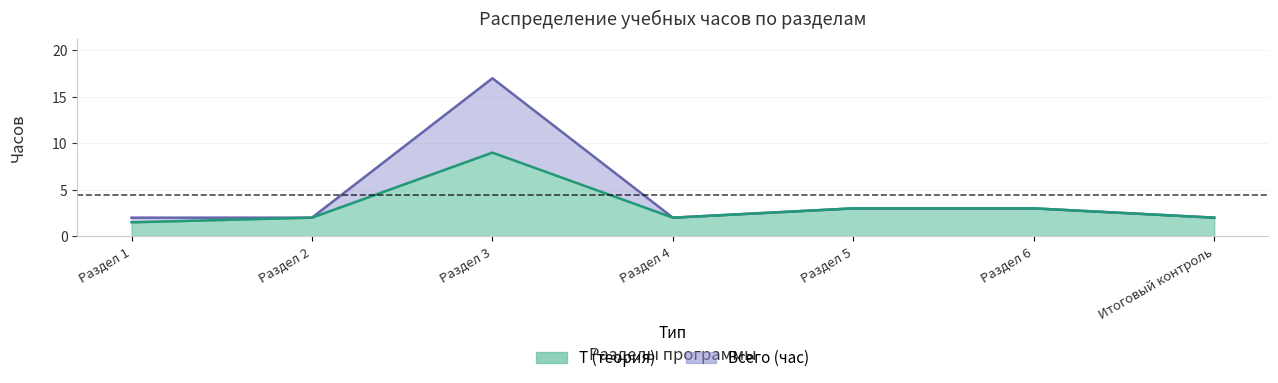

Which series has the largest range (max minus min)?

Всего (час)